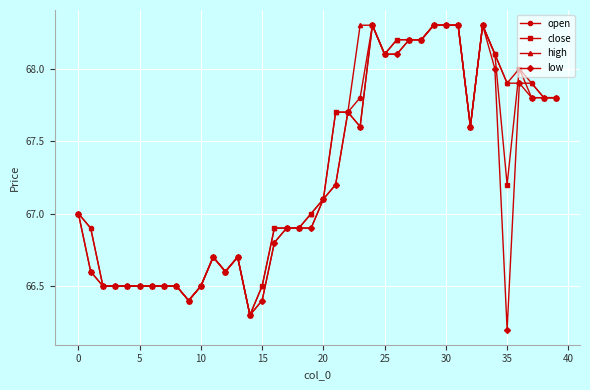

What is the difference between the maximum and minimum values in the open series?

2.0